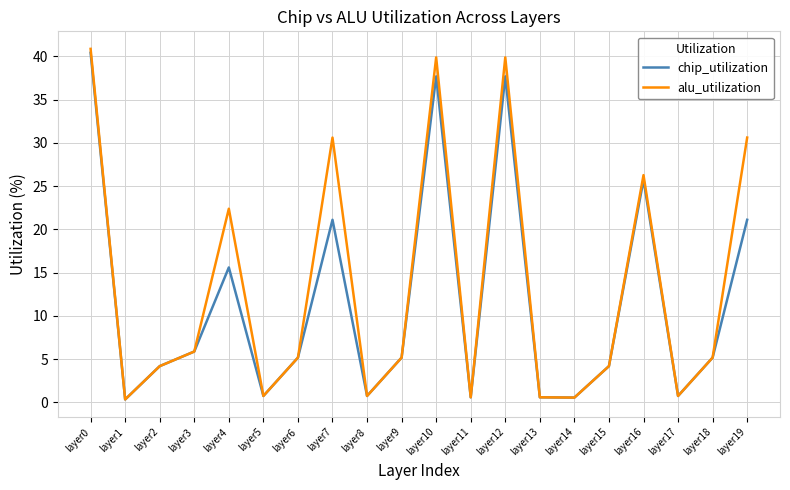

What is the average value of the alu_utilization series?

13.2